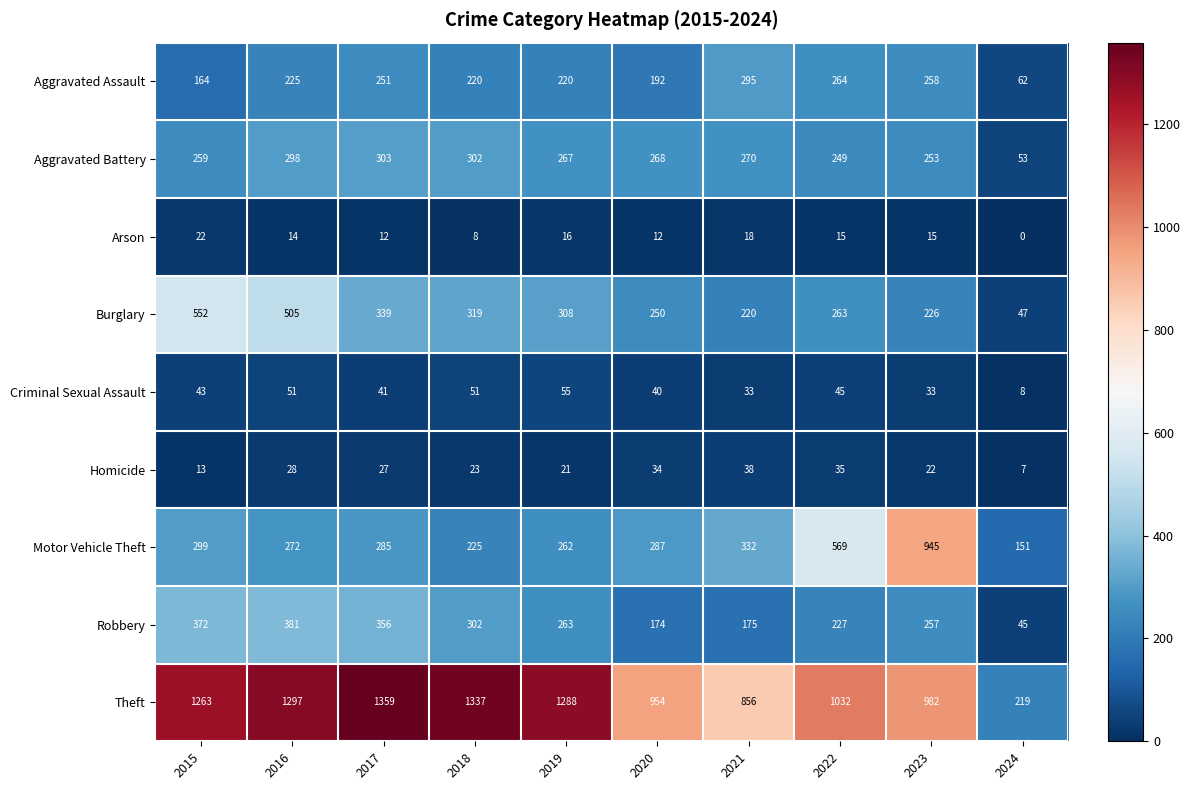

Count the number of data series in this chart.

9